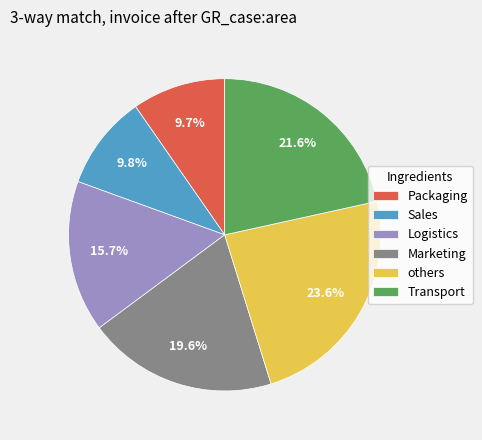

Is there a majority slice in this chart?

No